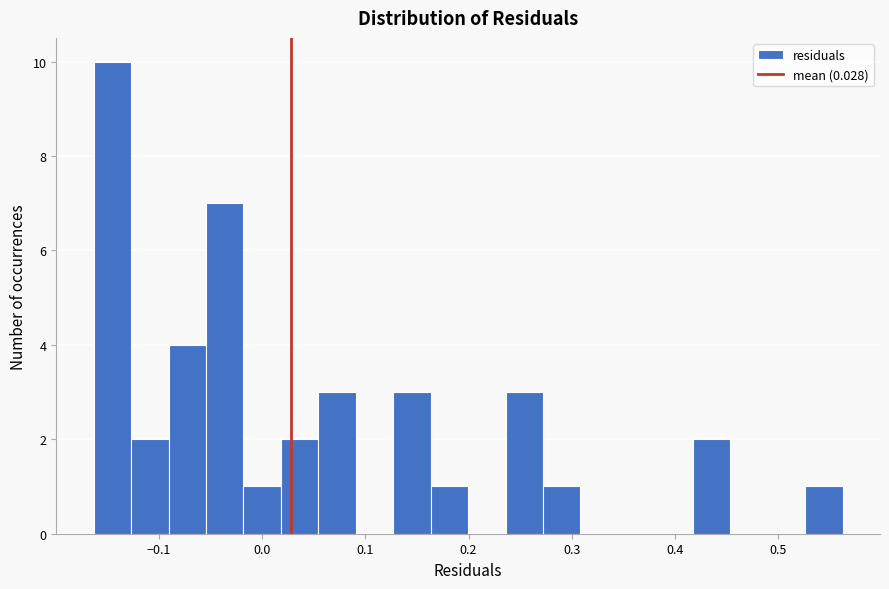

Read against the x-axis, roughly where is the centre of the tallest bar?

-0.15